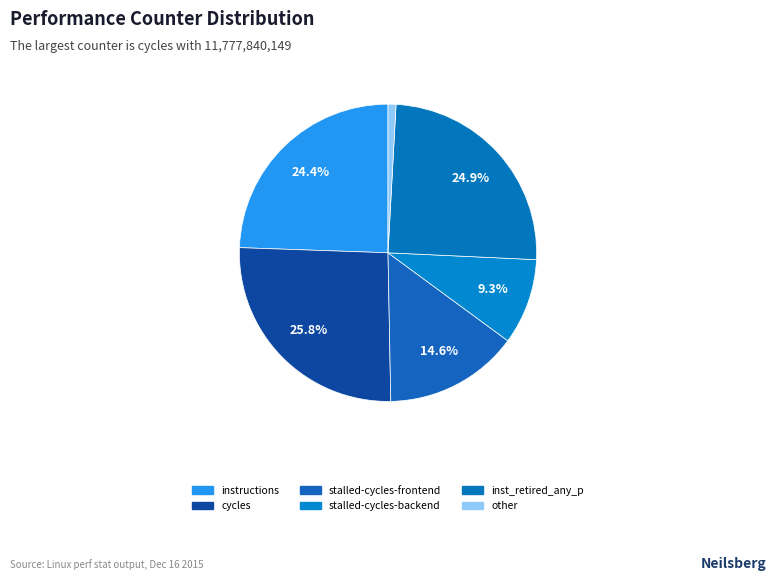

How many slices are in this pie chart?

6